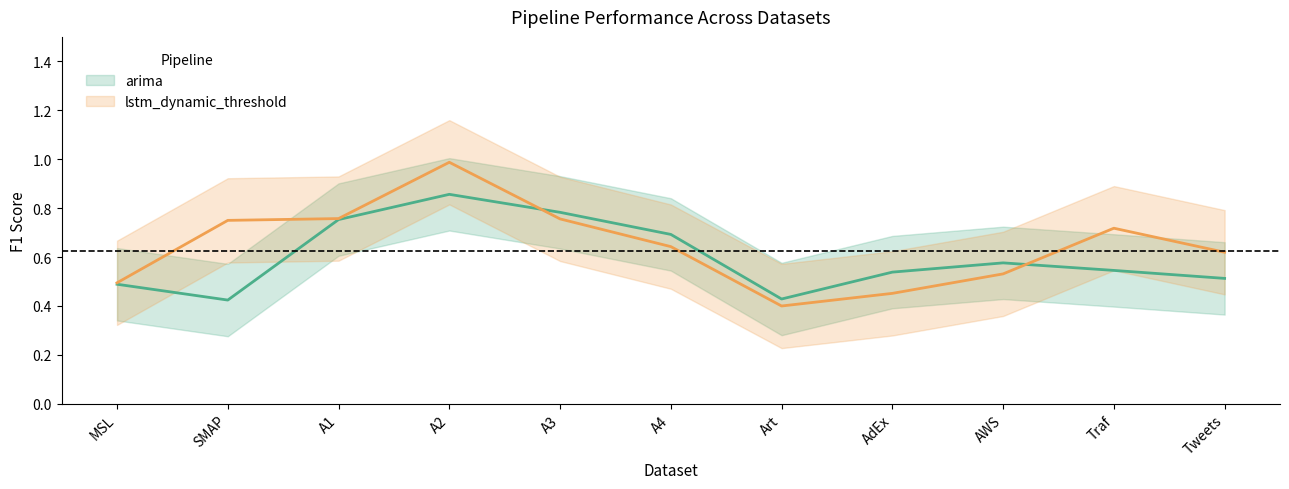

At which category is the sum across all series the highest?

A2